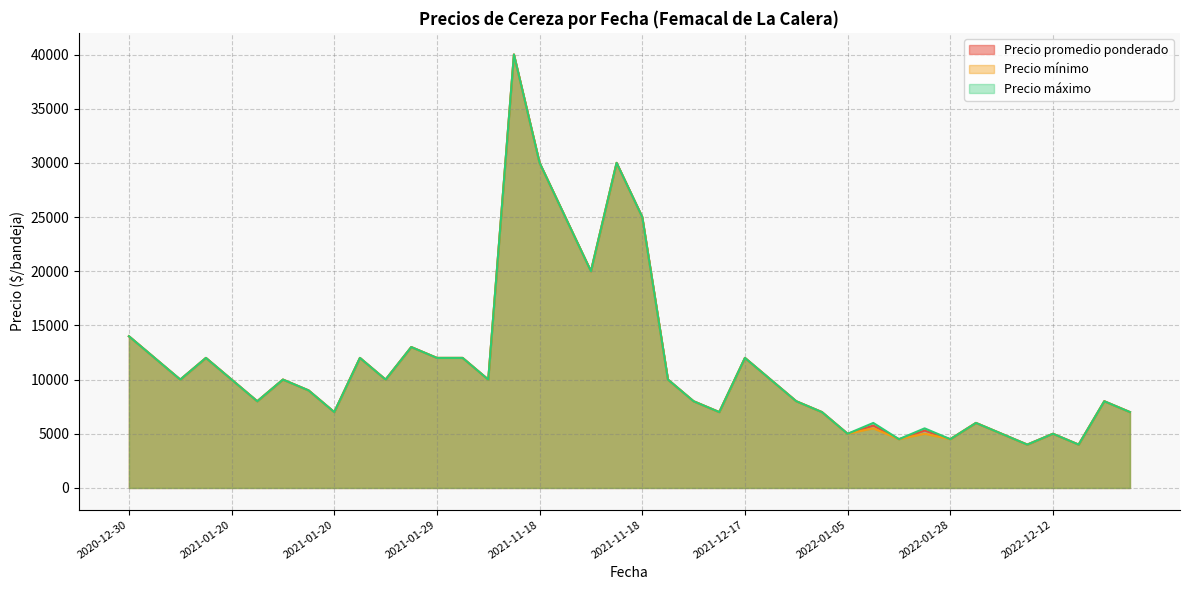

At which category is the sum across all series the highest?

2021-11-08